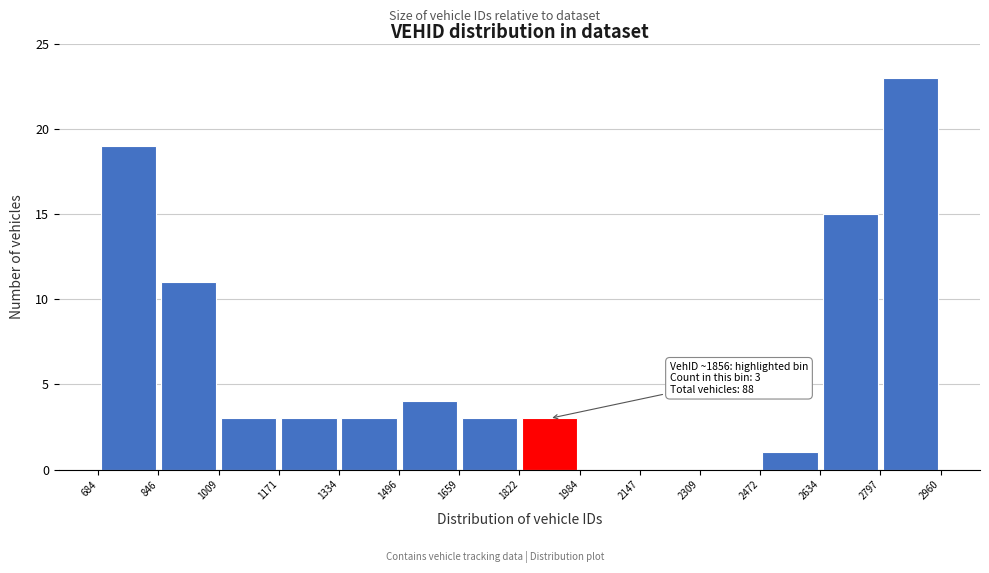

Which range on the x-axis has the tallest bar?

2797 to 2960